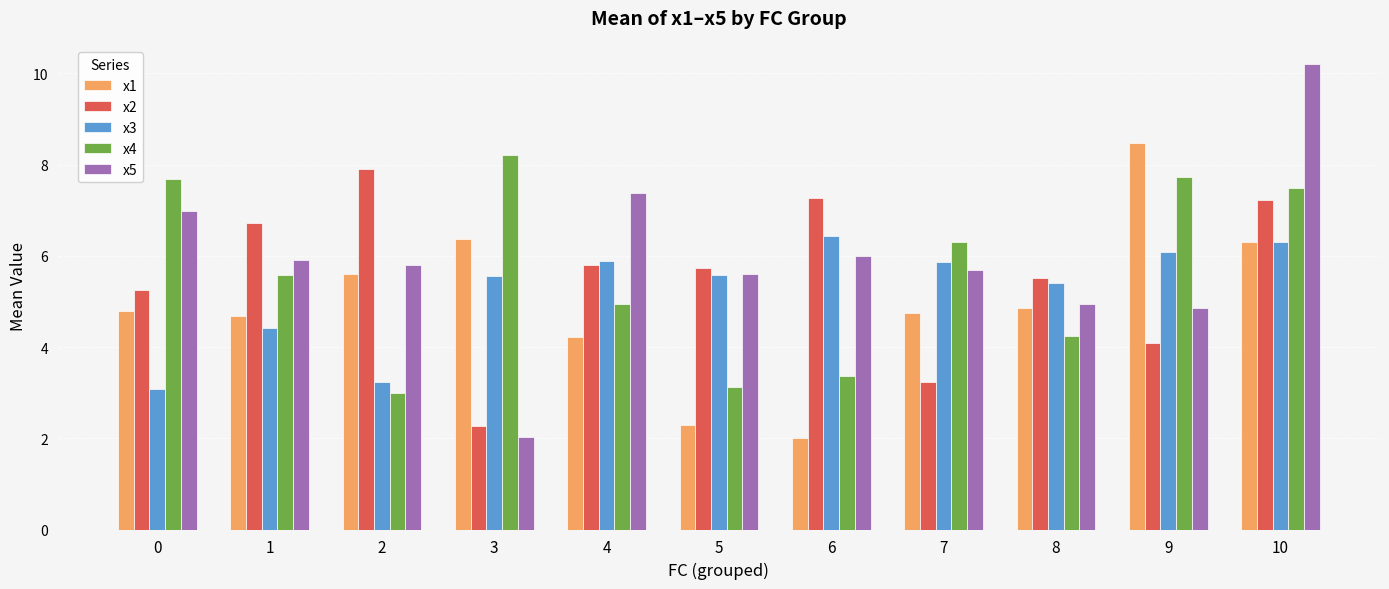

True or false: x2 has a value of 8.9 at 5.

False